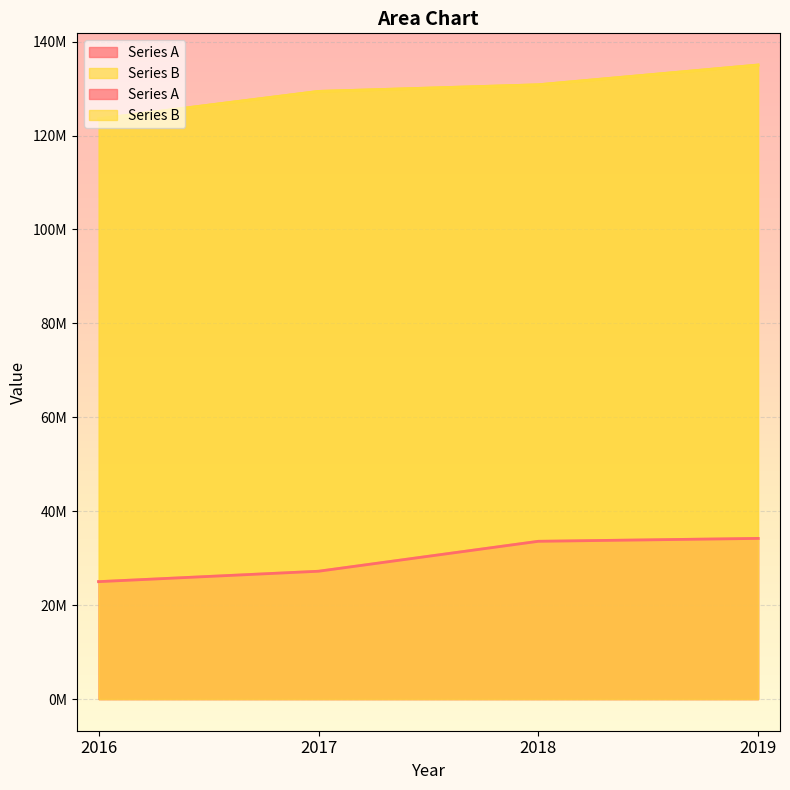

How many data points does each series have?

4